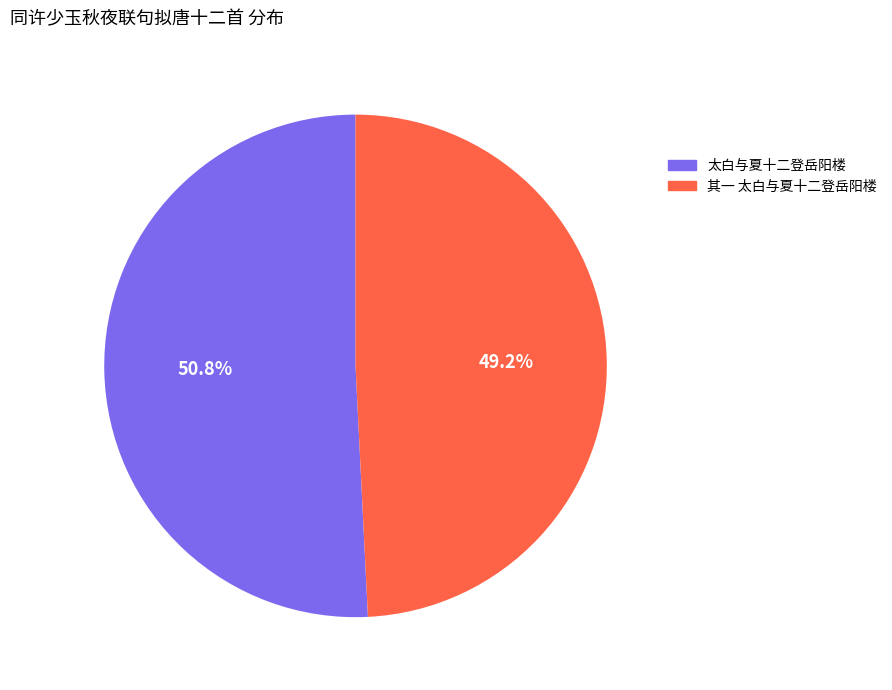

Is there a majority slice in this chart?

Yes